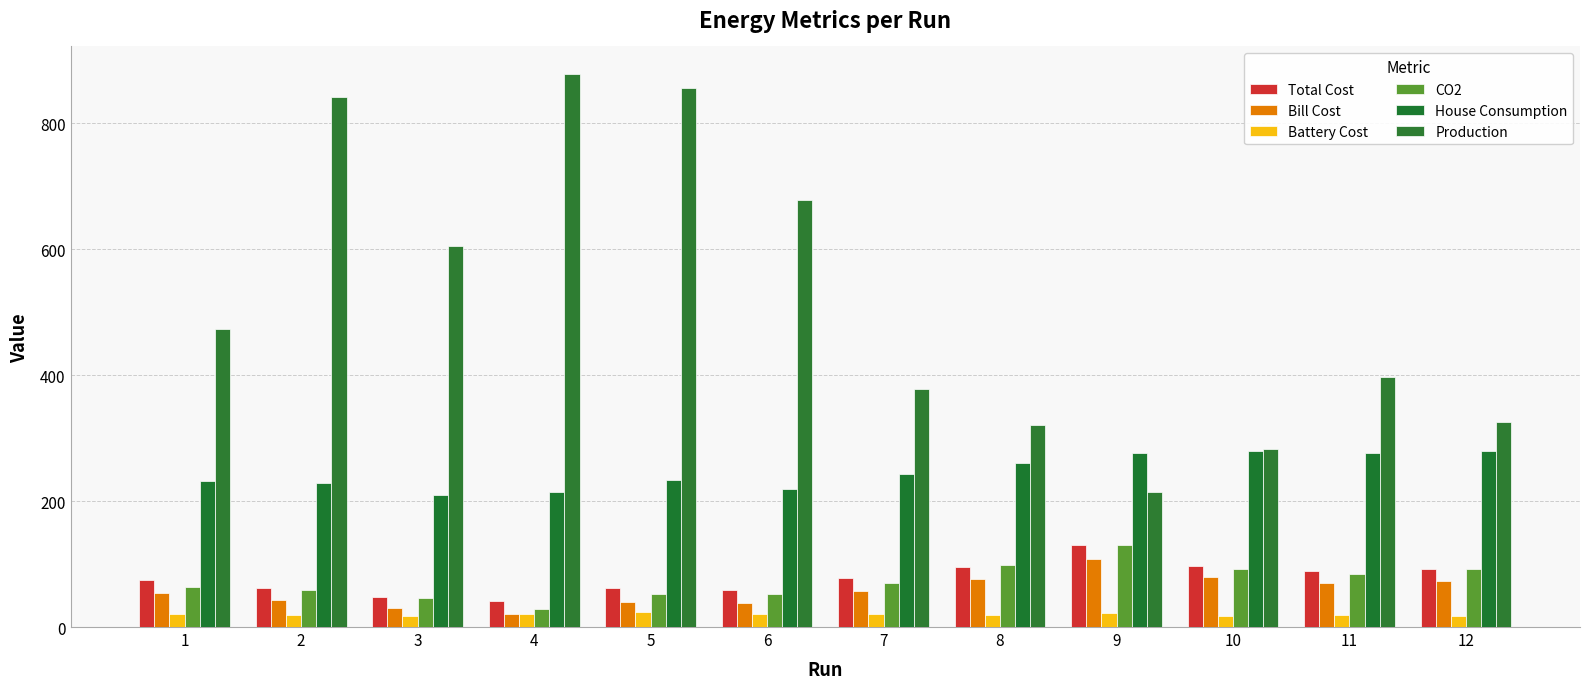

How many data points in Production are above 473?

6